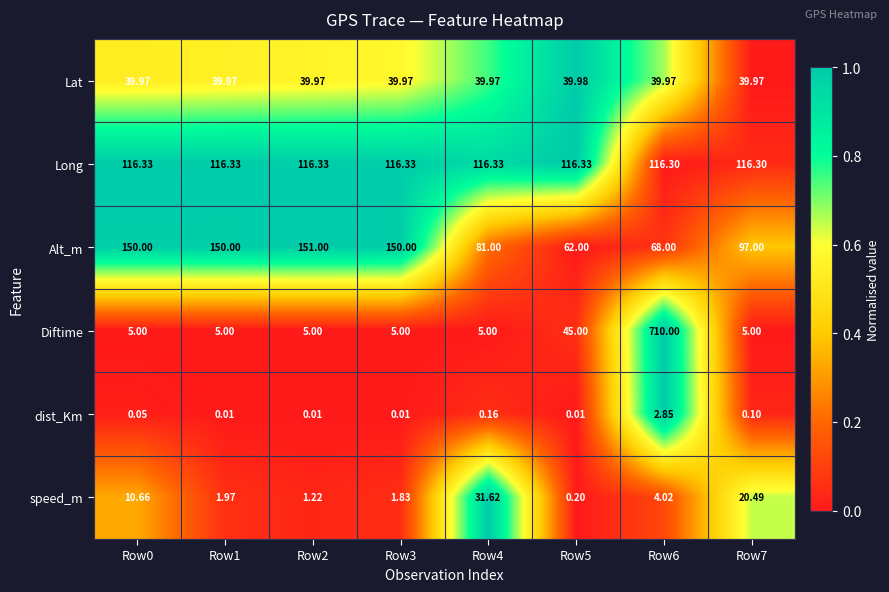

Rank the series at Row5 from highest to lowest value.

Long, Alt_m, Diftime, Lat, speed_m, dist_Km